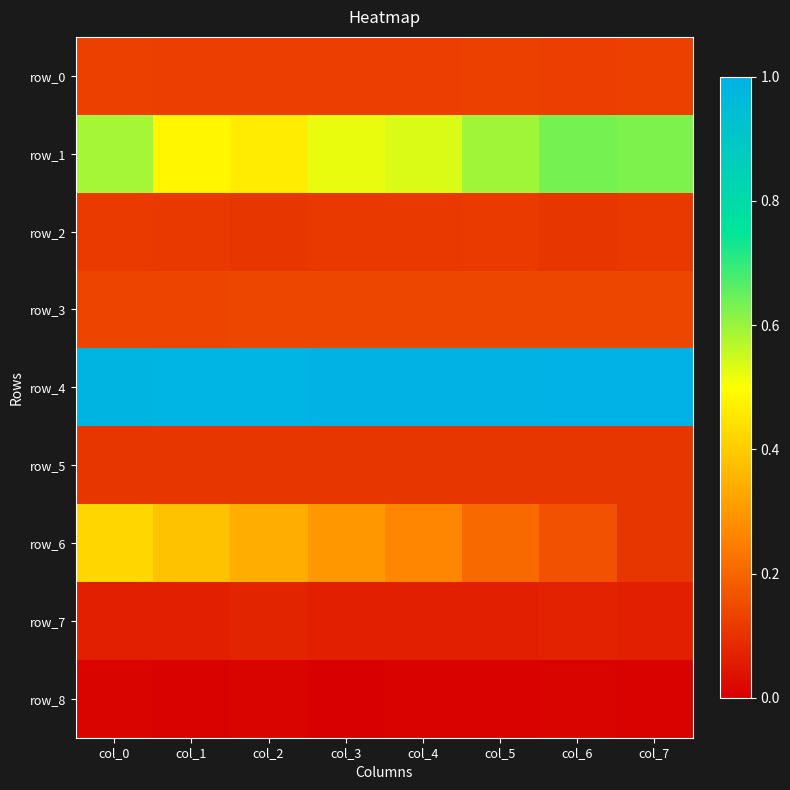

Which series has the widest spread of values?

row_6